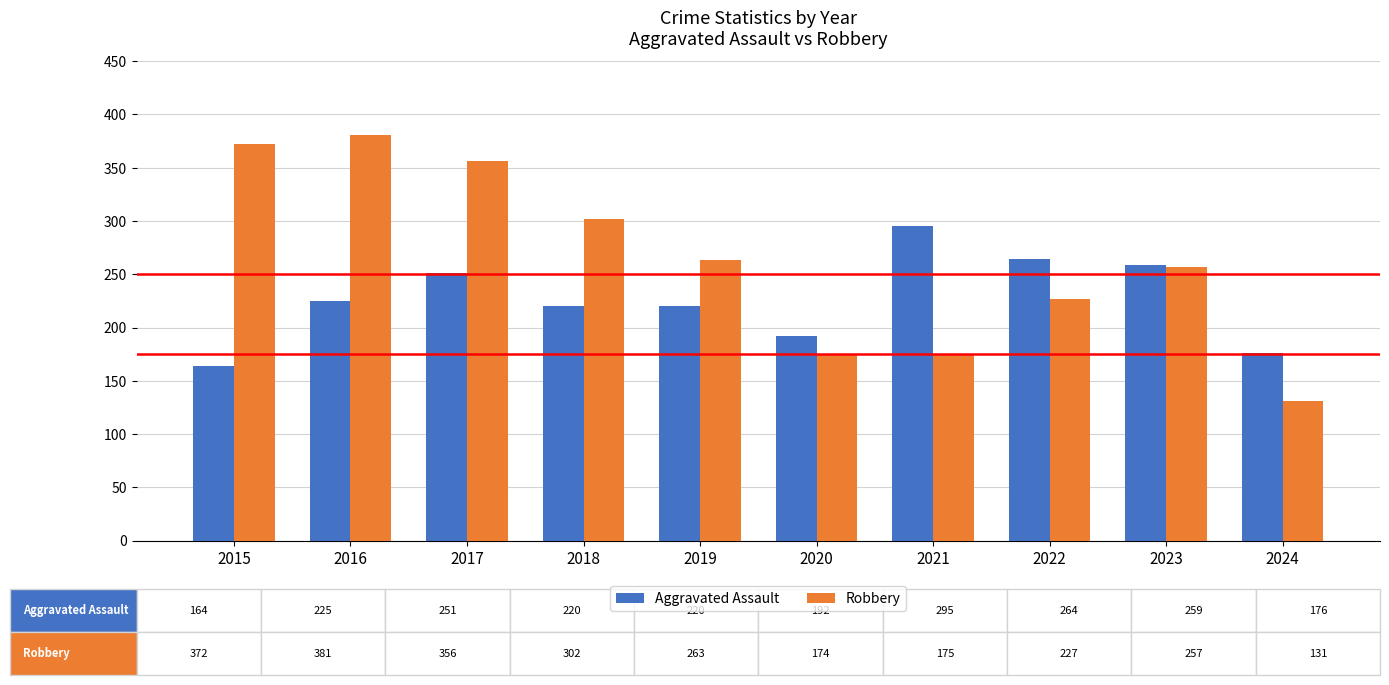

Which series has the widest spread of values?

Robbery